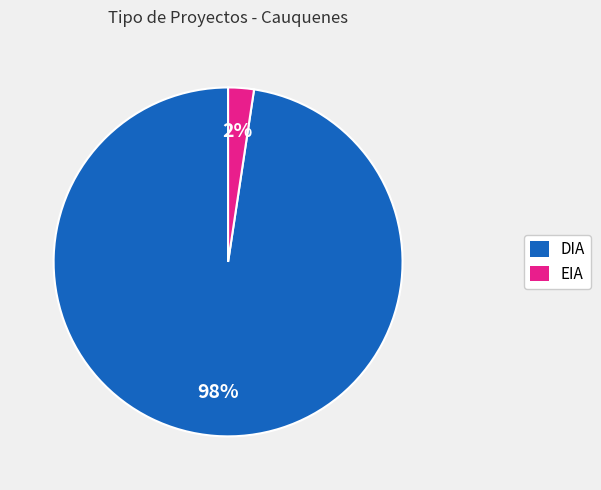

How many slices are in this pie chart?

2